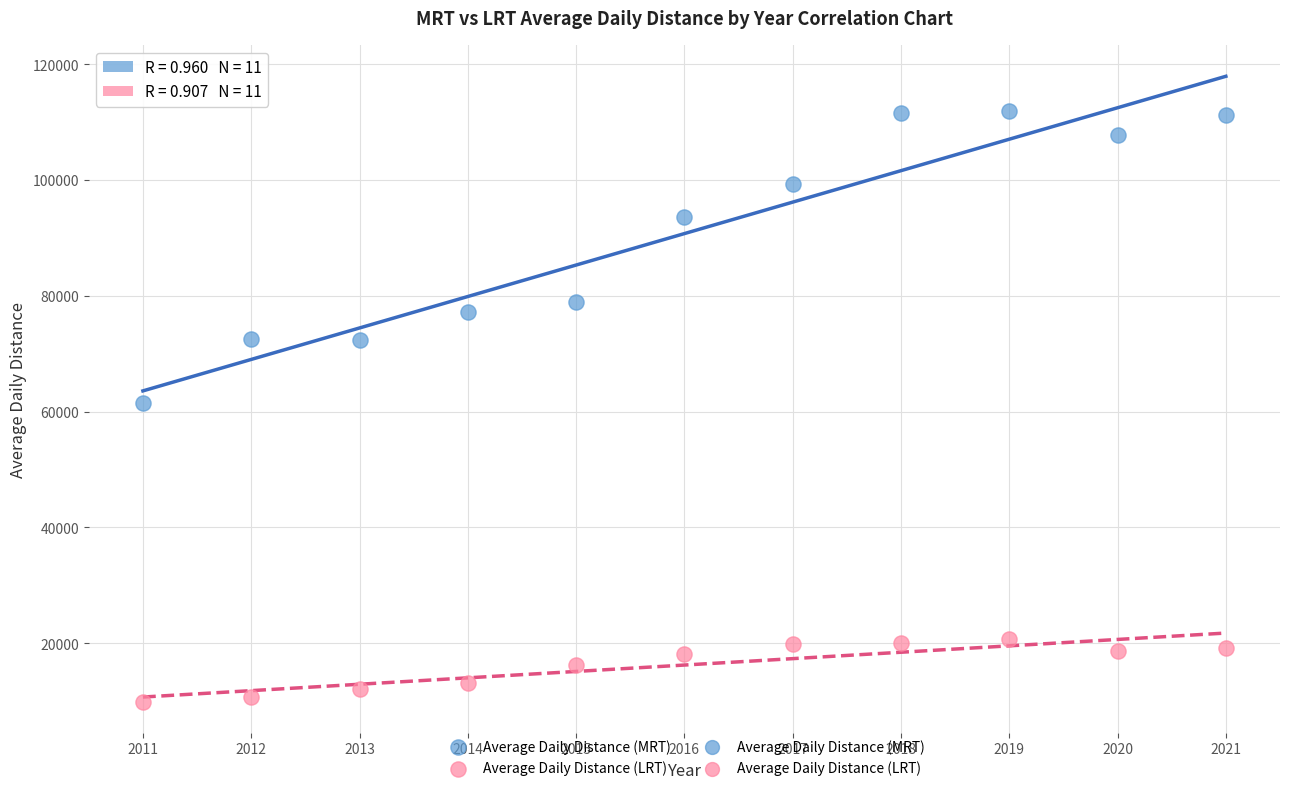

What is the X range (max minus min) for the scatter plot?

10.0